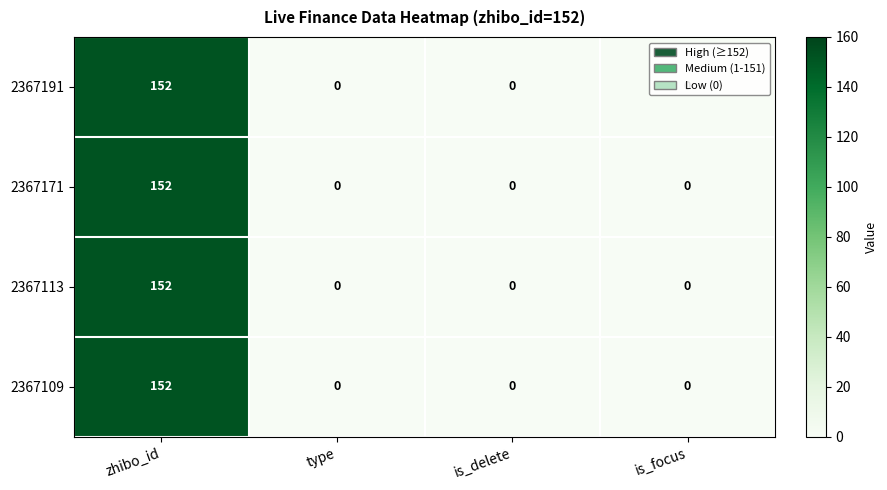

Count the 2367191 values in the range 0 to 152.

4